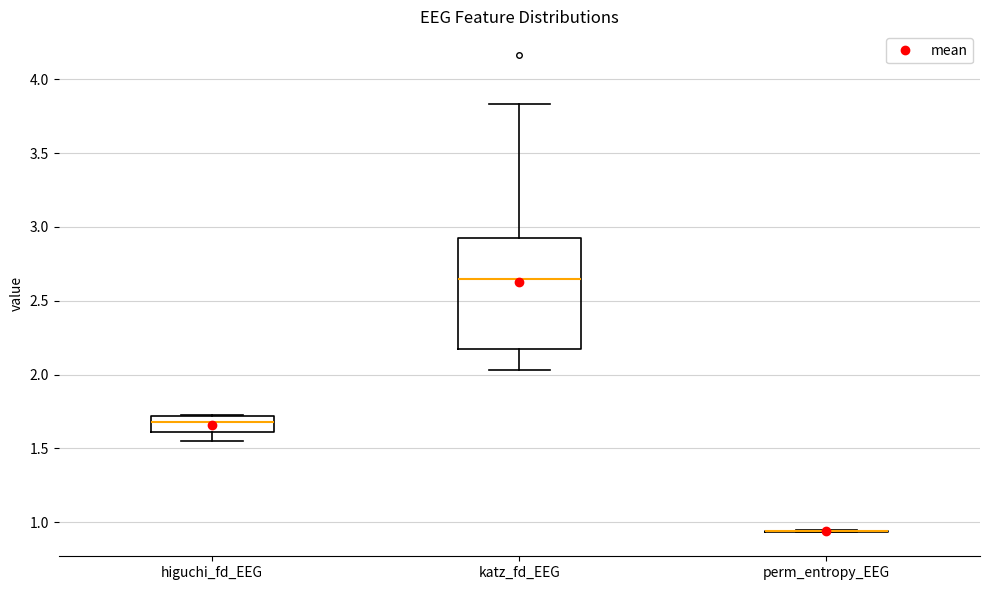

Reading left to right, read every box against the y-axis: the position of its median line, the range the box covers, and the ends of its whiskers. The values are not printed on the chart, so give them approximately, as read against the axis.

higuchi_fd_EEG: median 1.70 (inside the box), box 1.60 to 1.70, whiskers 1.55 to 1.75
katz_fd_EEG: median 2.65, box 2.15 to 2.90, whiskers 2.05 to 3.85
perm_entropy_EEG: box collapsed to a line at 0.95, whiskers 0.95 to 0.95